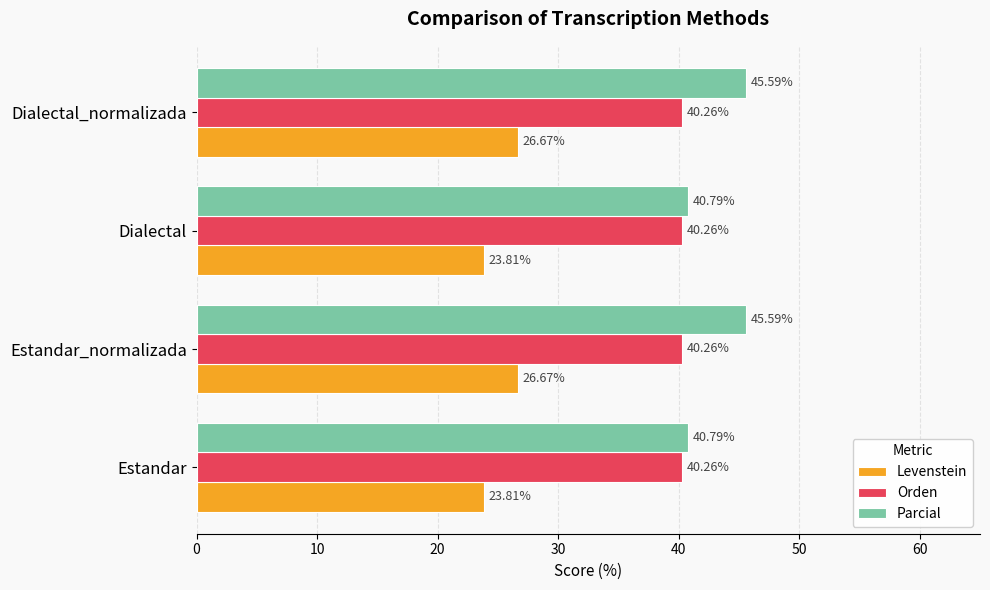

What is the maximum value for Levenstein?

26.7